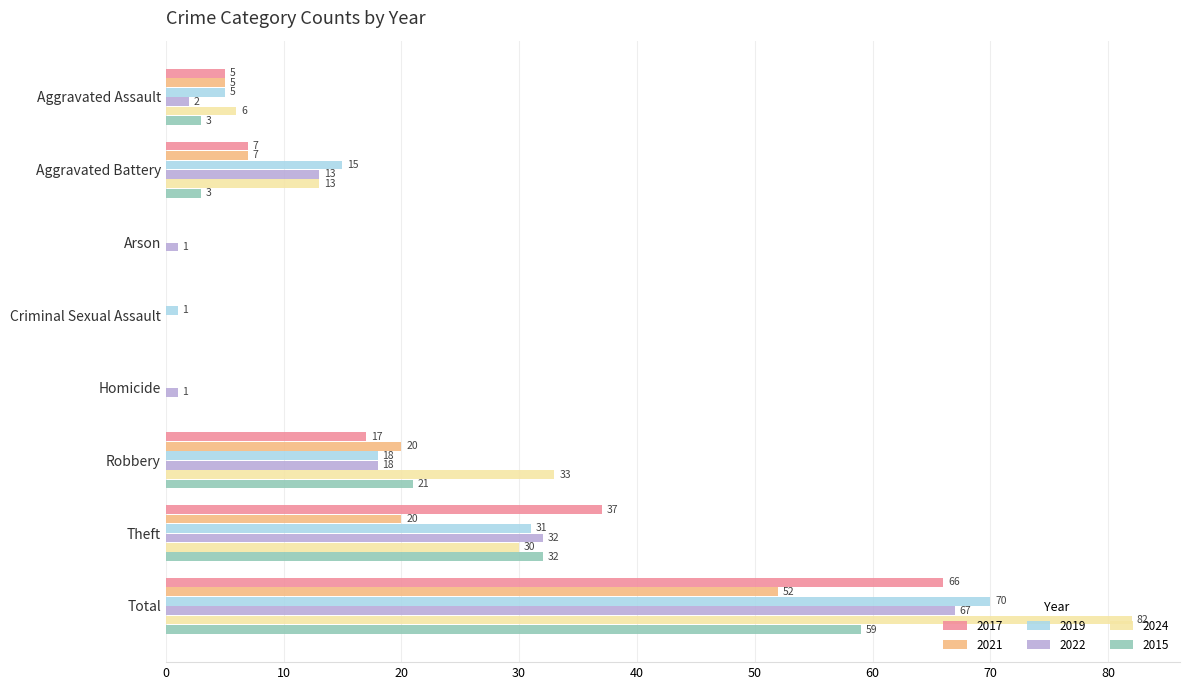

Is it true that 2015 equals 24 at Criminal Sexual Assault?

False